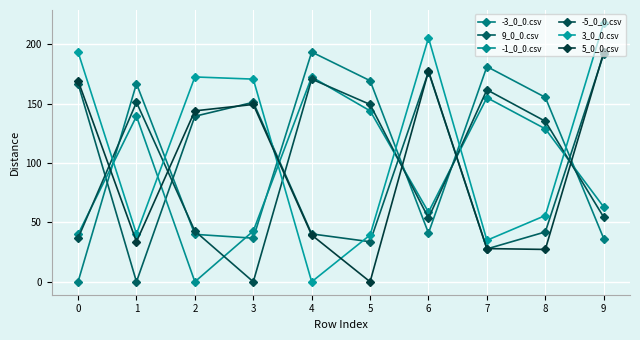

What is the average value of the 5_0_0.csv series?

96.1